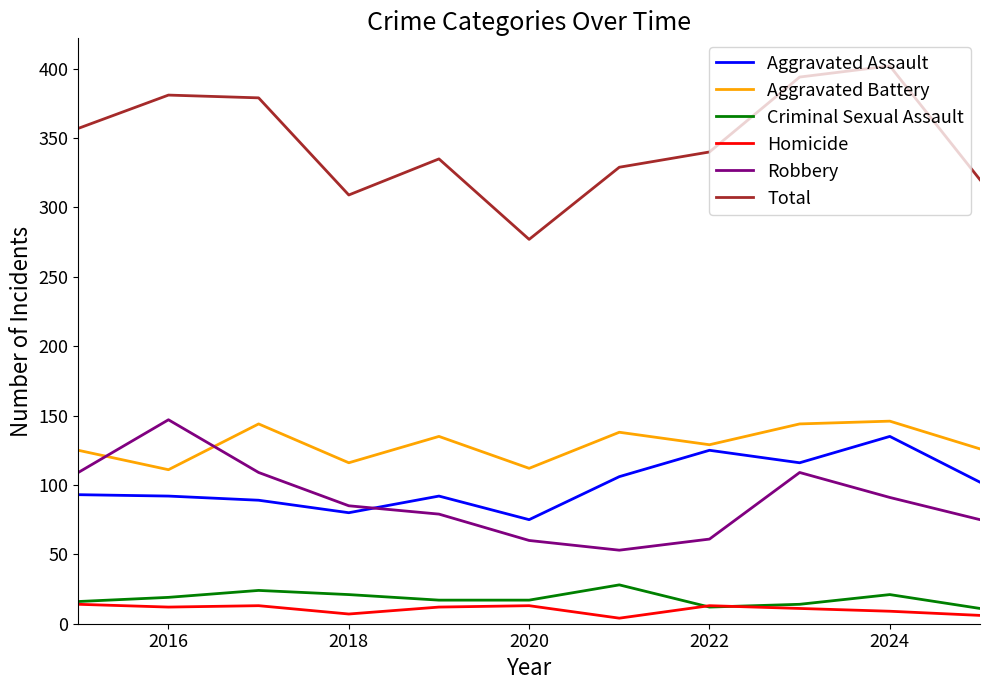

Which series has the widest spread of values?

Total